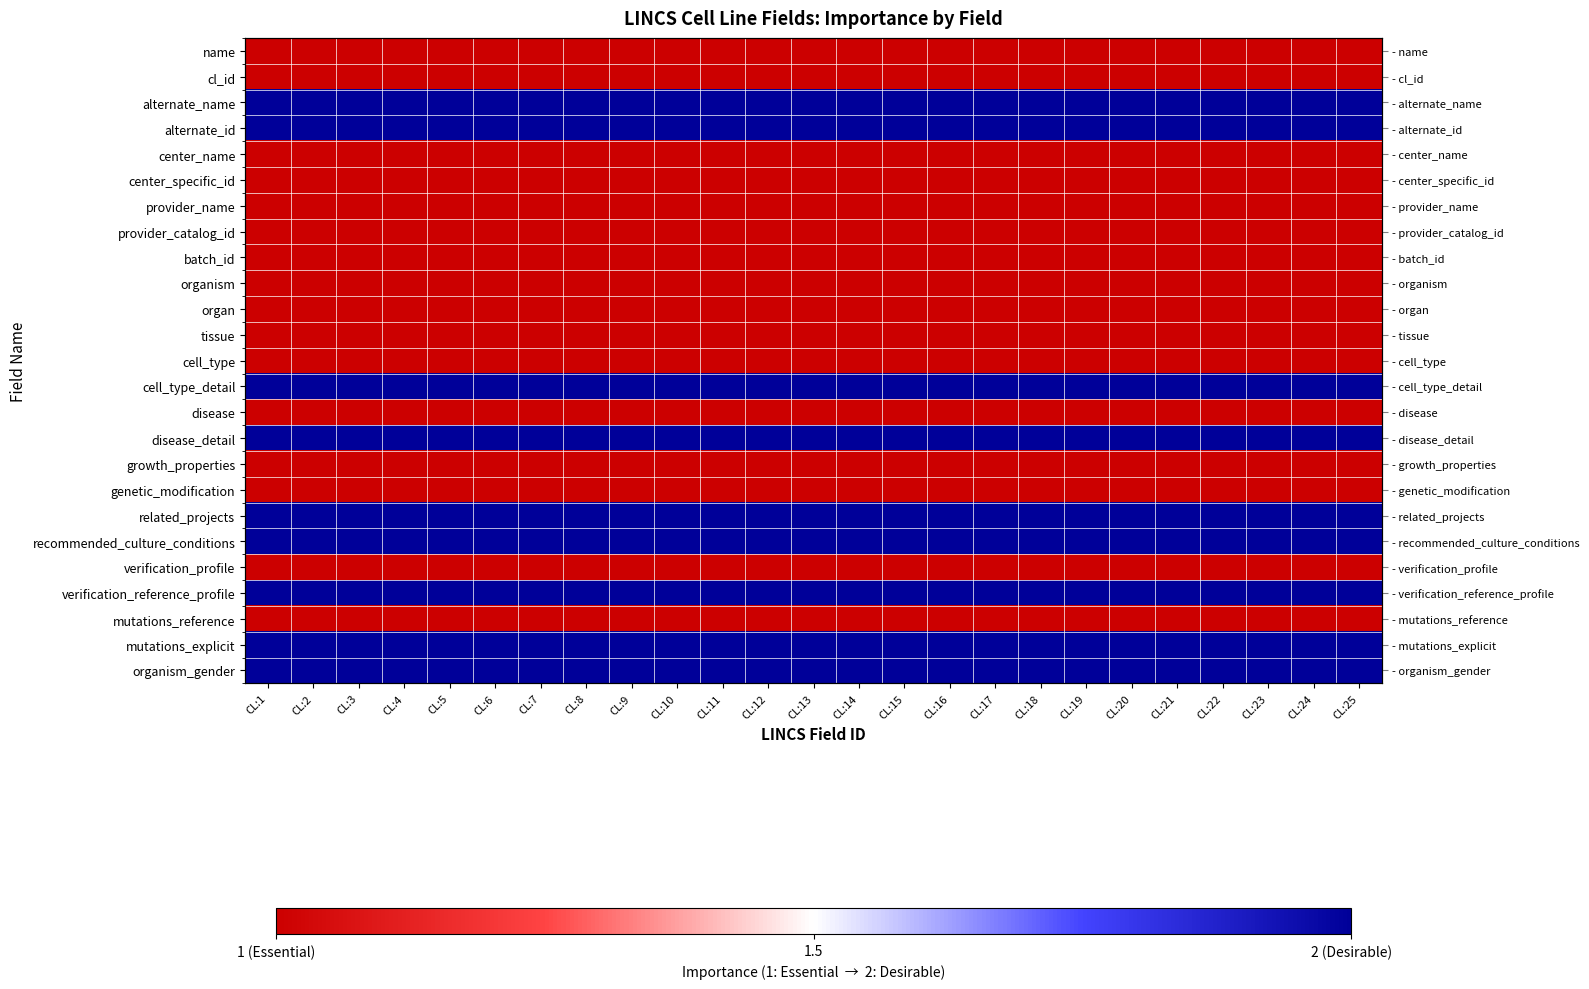

What is the average value of the alternate_id series?

2